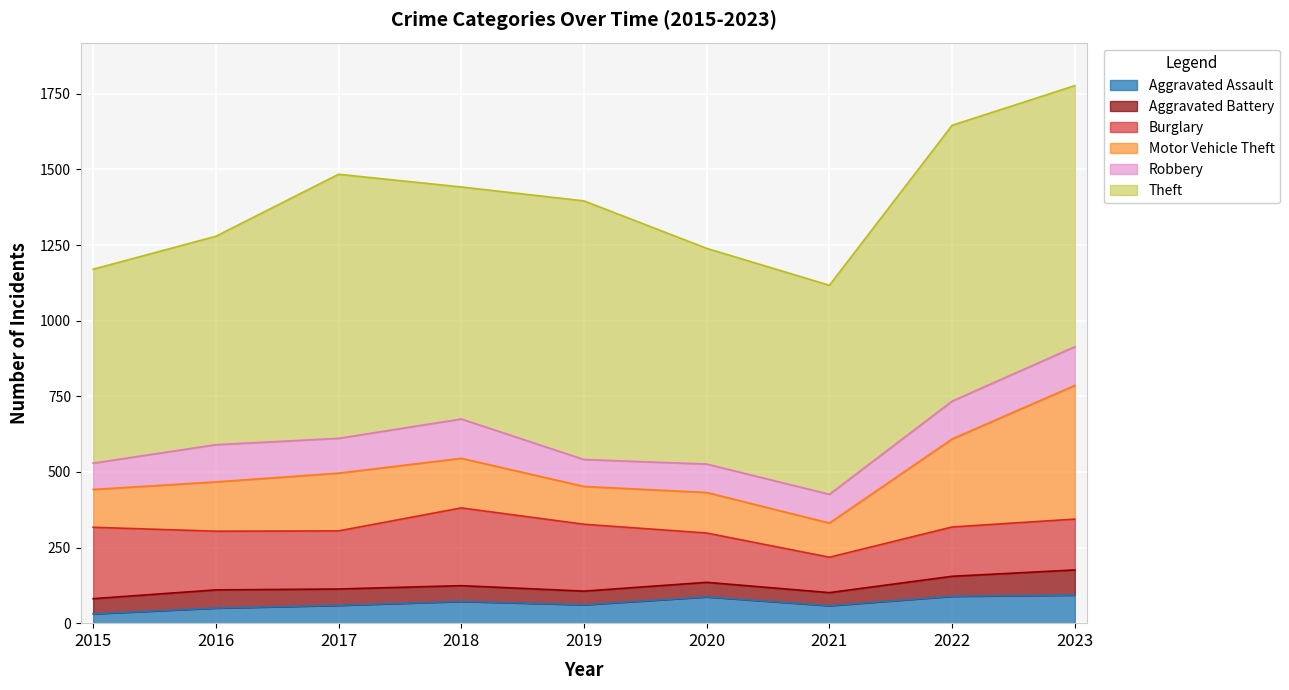

Is it true that Theft equals 1313 at 2017?

False